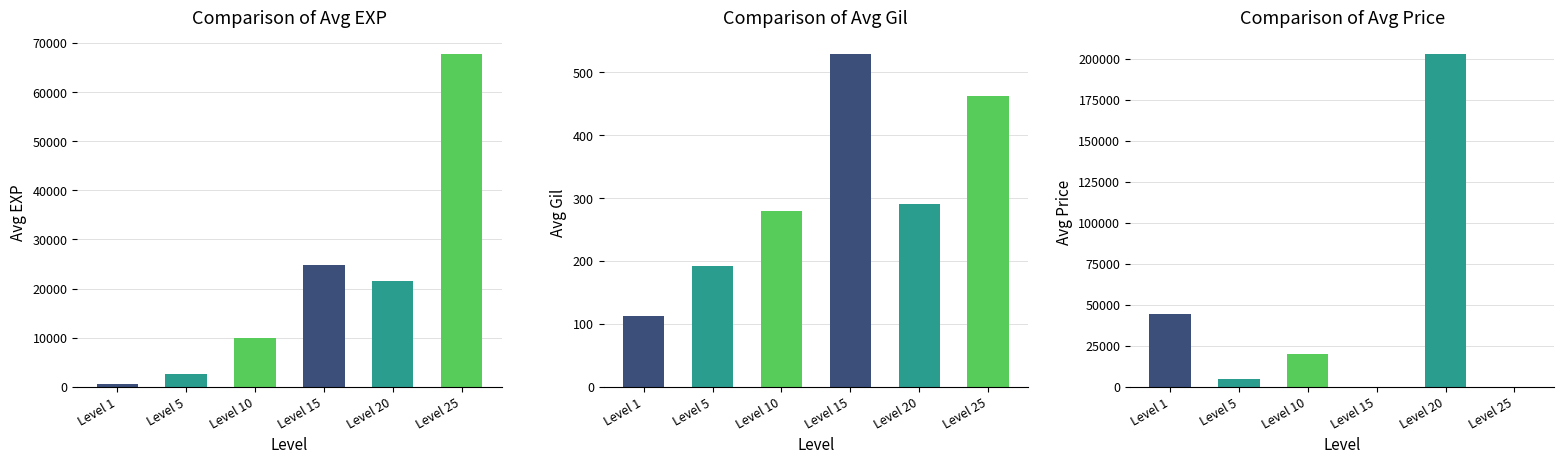

At which category is the sum across all series the highest?

Level 20